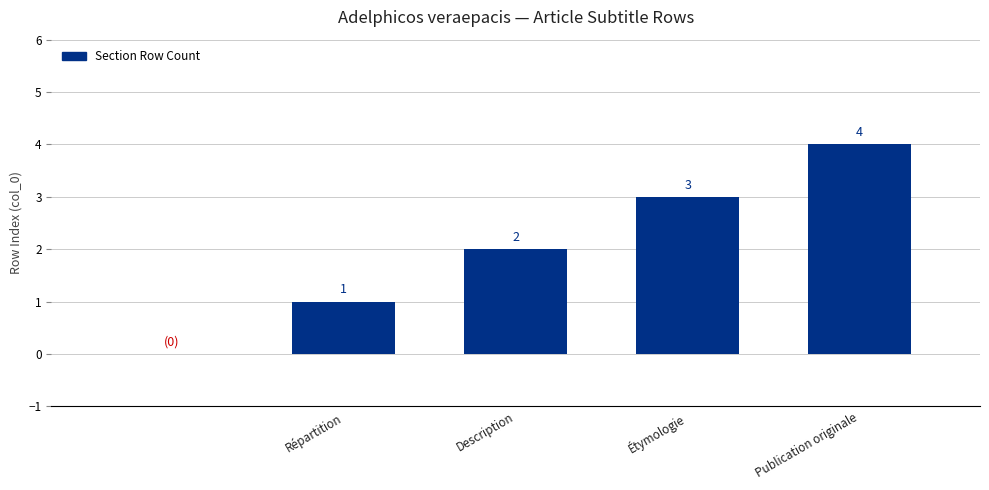

What is the maximum value shown in the chart?

4